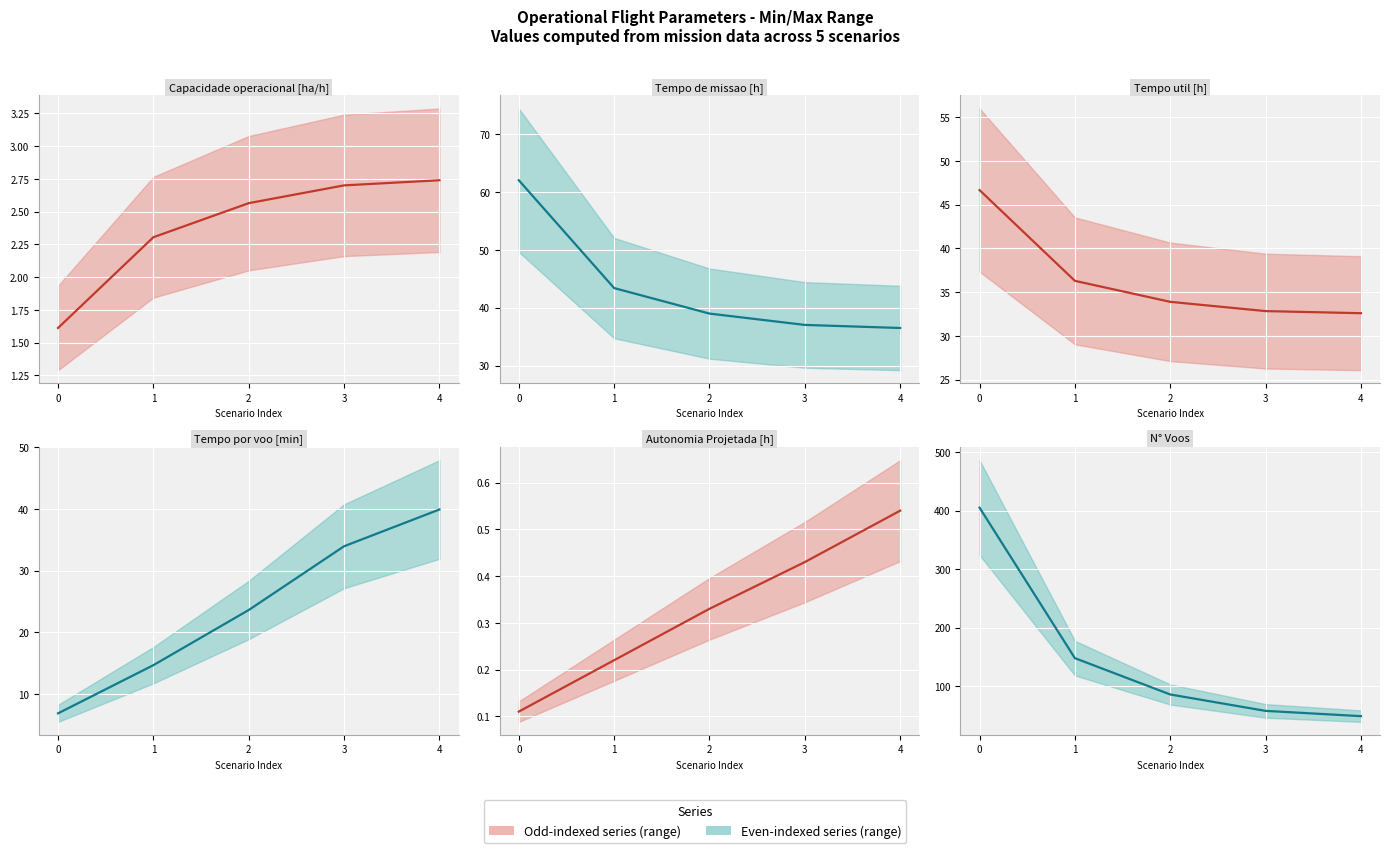

Is it true that Tempo de missao [h] equals 62.0 at 0?

True